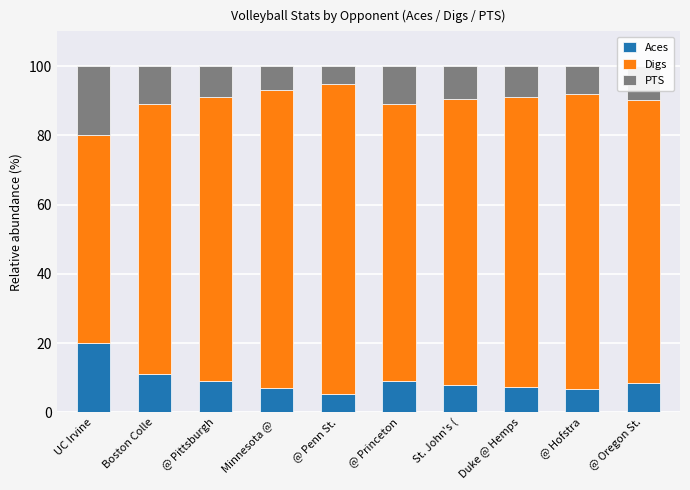

How many categories are shown in the chart?

10